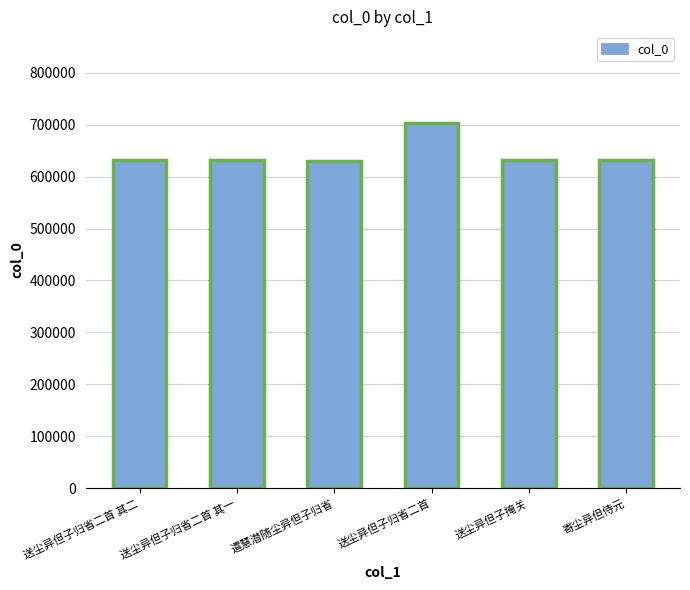

What is the difference between the maximum and minimum values?

73059